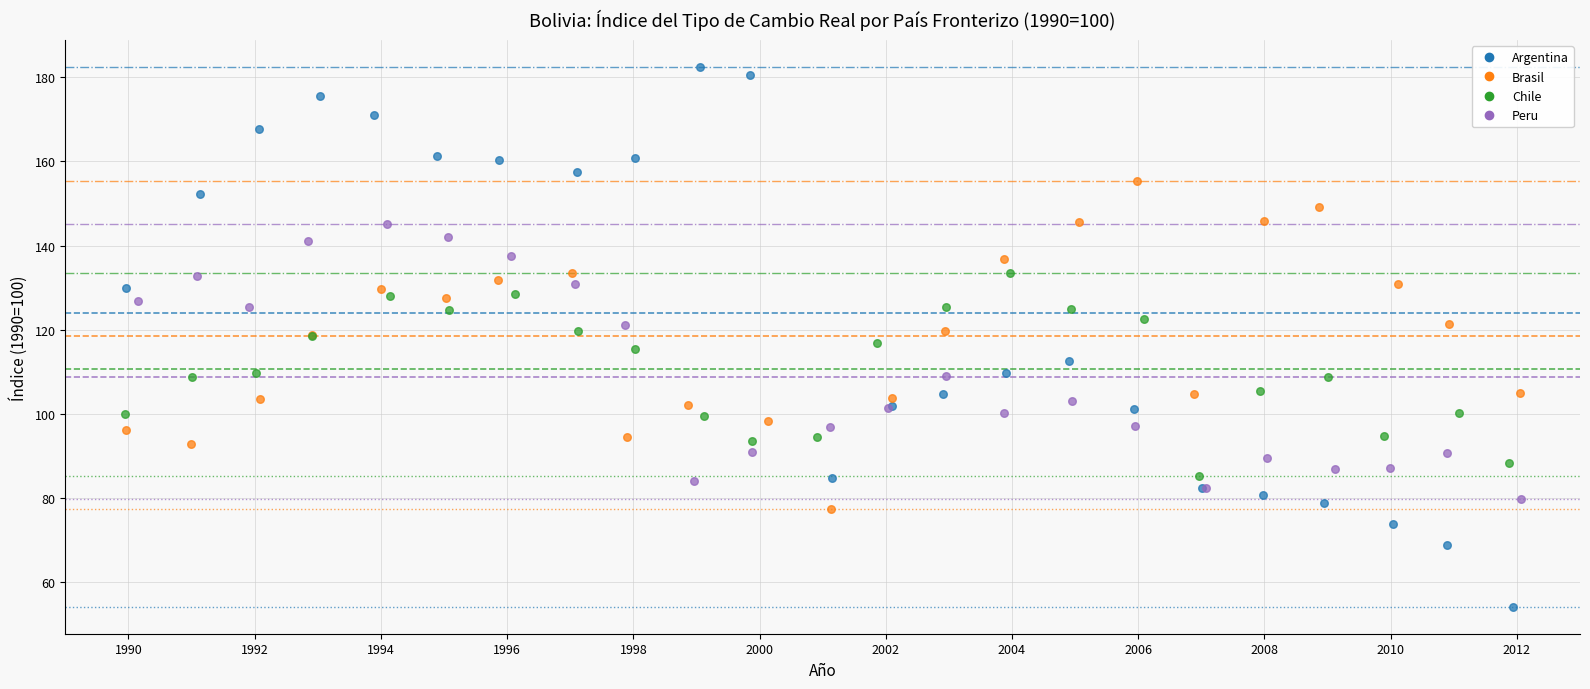

Which series contains the highest Y value?

Argentina